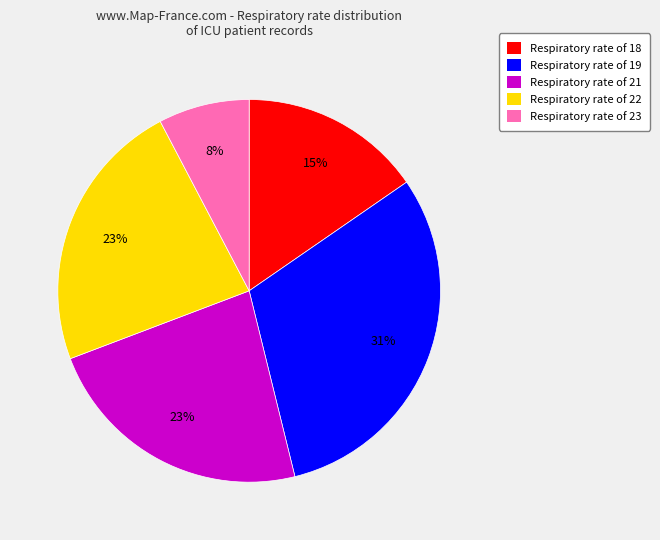

Count the number of slices in the pie.

5